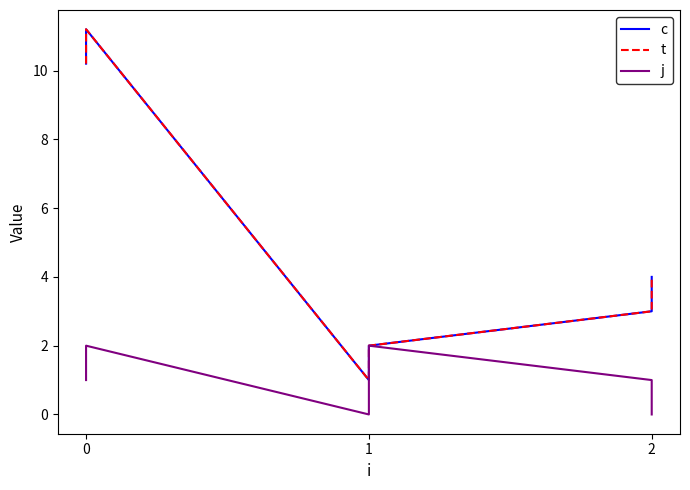

True or false: j and t intersect in this chart.

False